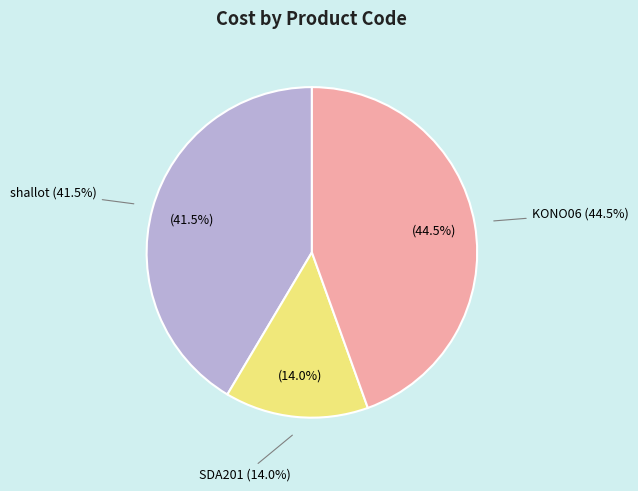

Rank the categories by value from highest to lowest.

KONO06, shallot, SDA201